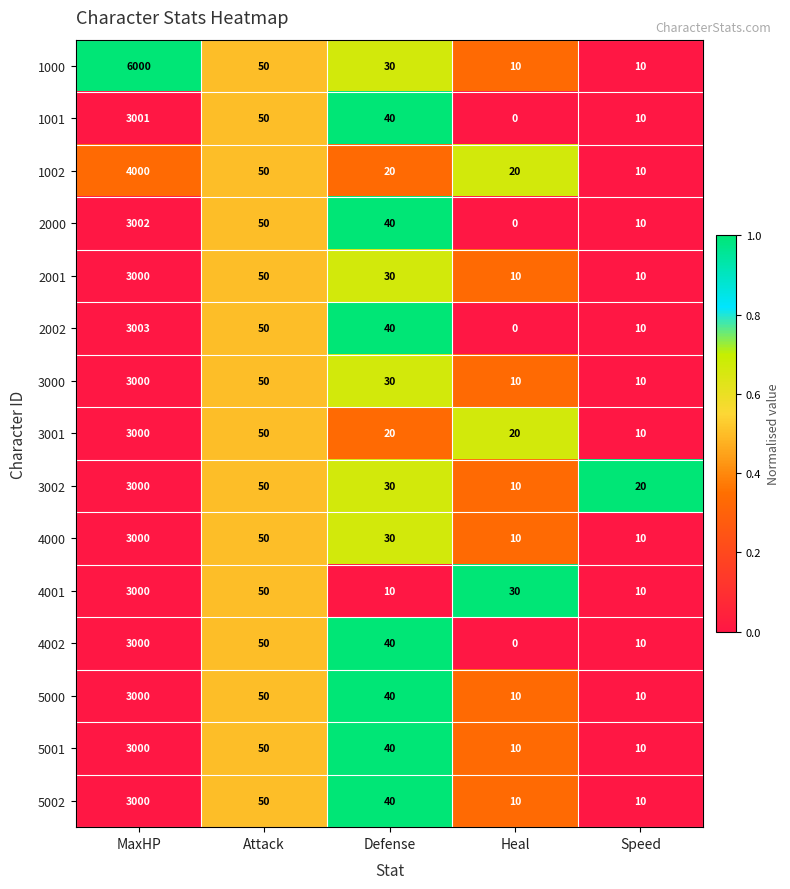

The 4002 series shows 10 at Speed. True or false?

True